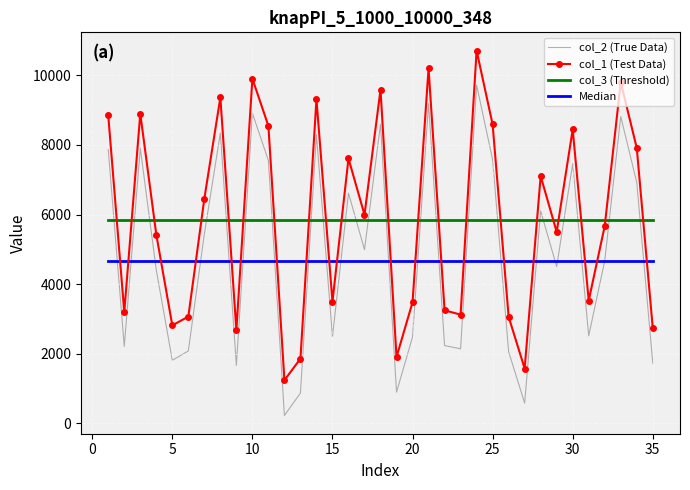

Which series has the largest range (max minus min)?

col_2 (True Data)